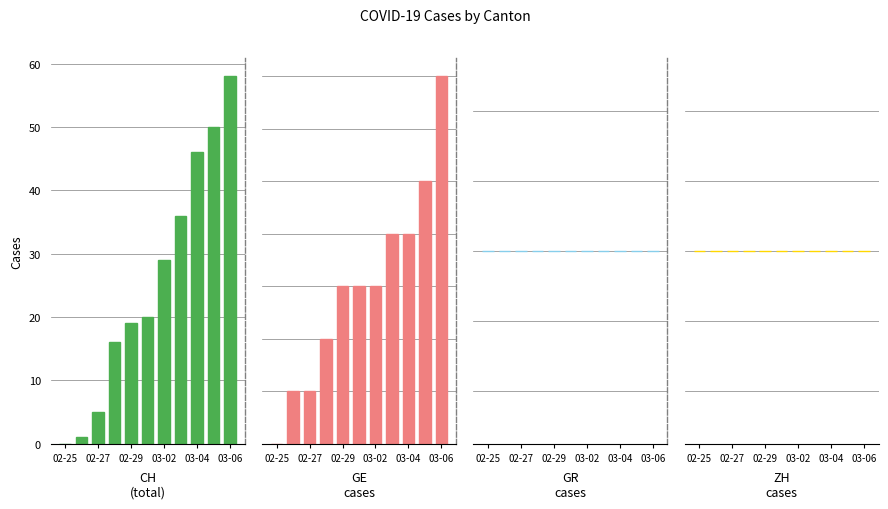

What is the difference between the highest and lowest values at 03-02?

29